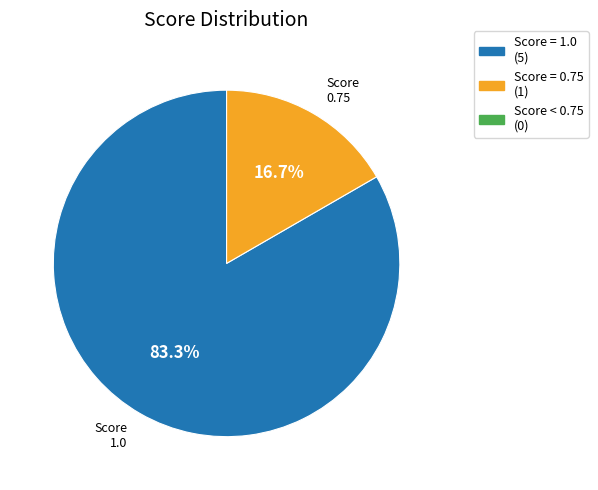

Is there a majority slice in this chart?

Yes